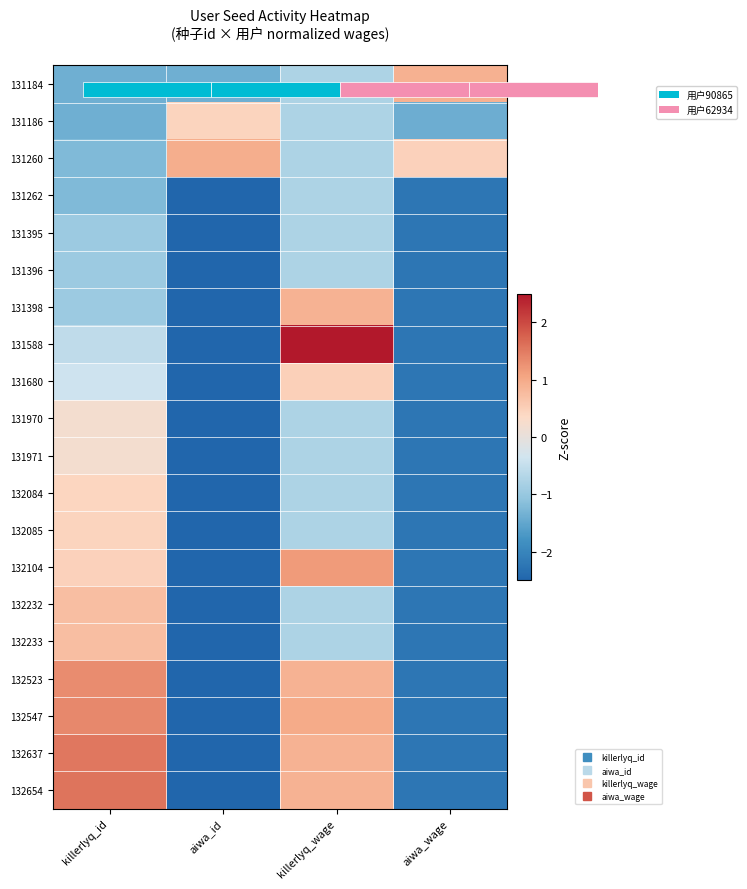

Between aiwa_wage and killerlyq_id, which is larger?

aiwa_wage